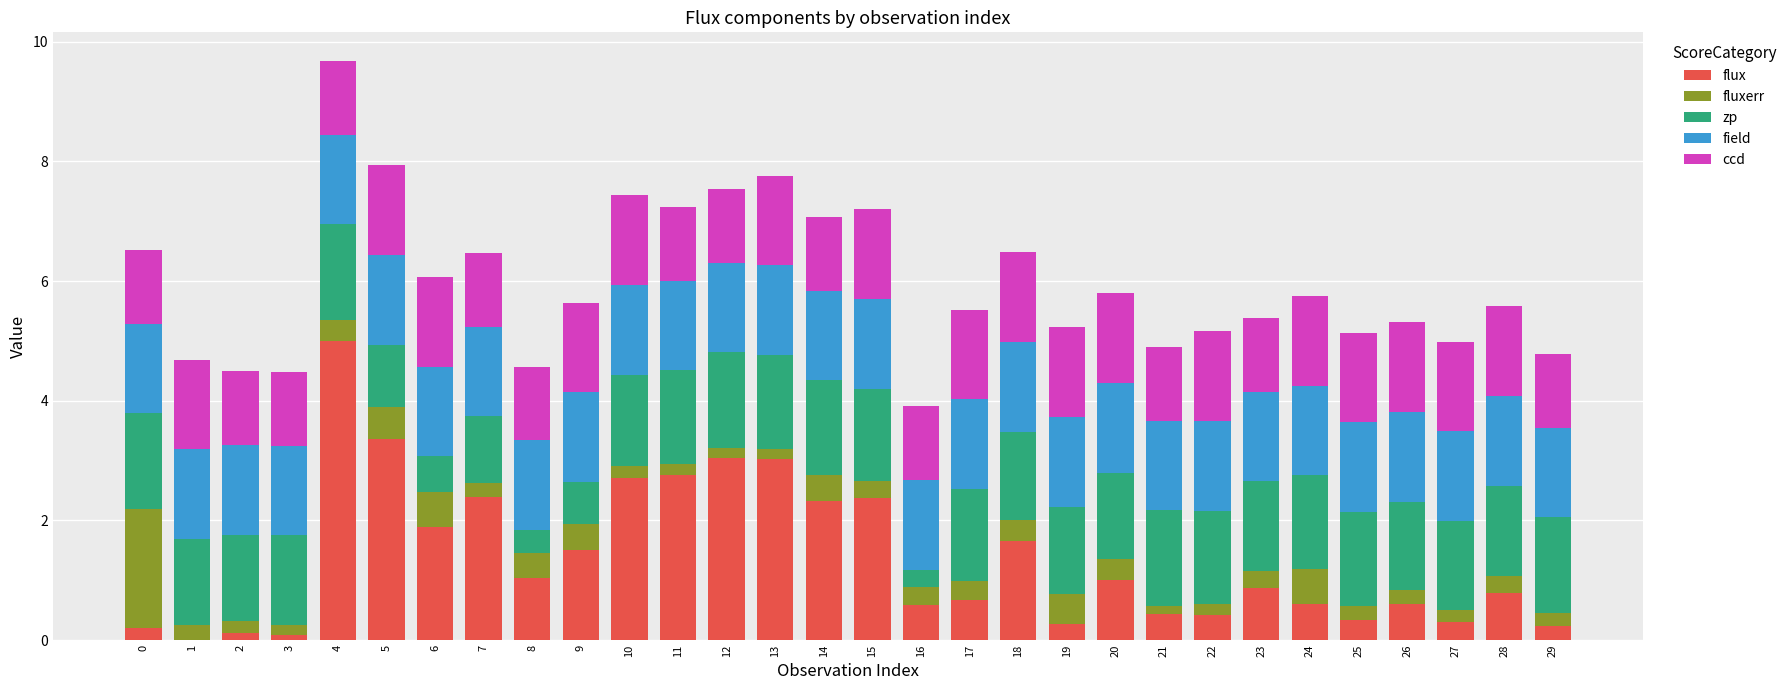

At which label does flux reach its peak?

4